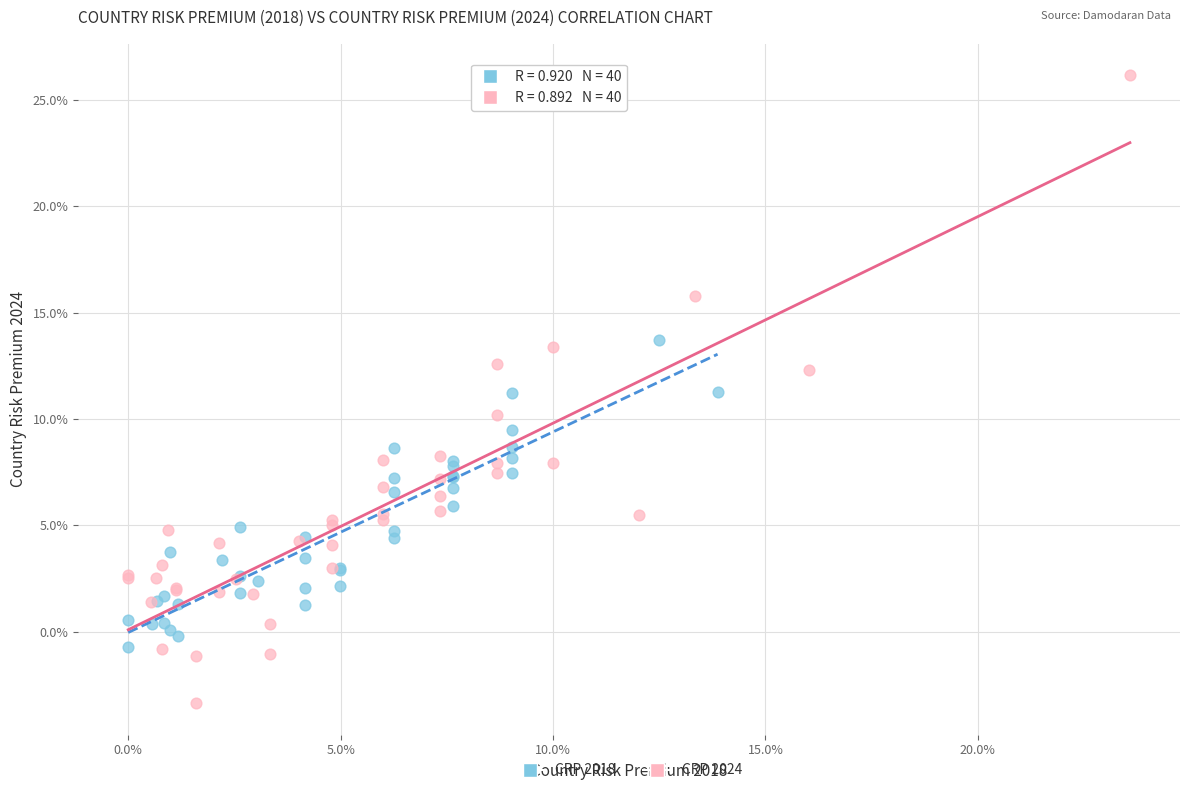

Which series contains the highest Y value?

CRP 2024